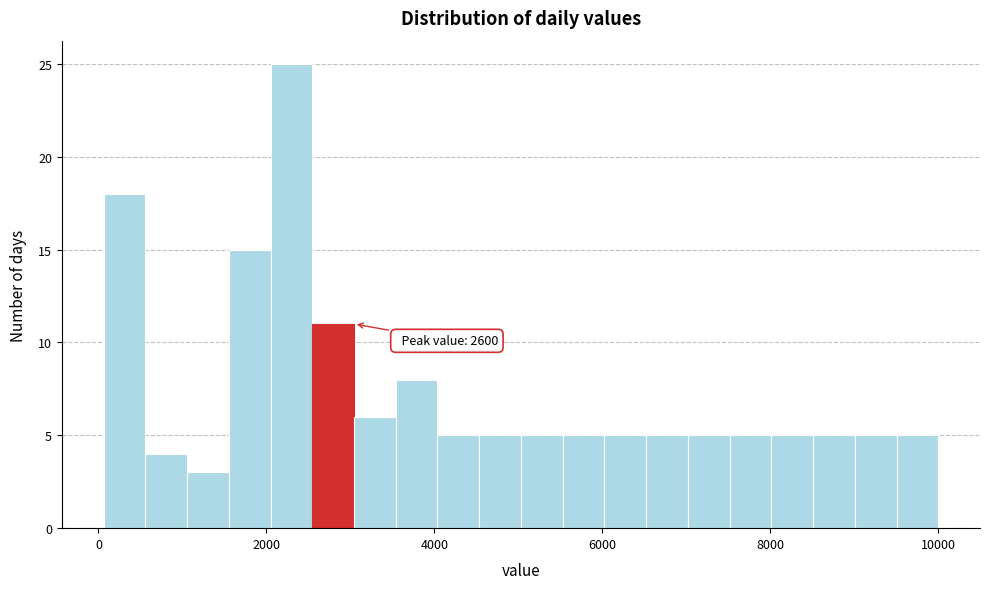

Around what value on the x-axis is the tallest bar? Give the approximate position of its centre, as read against the axis.

2200